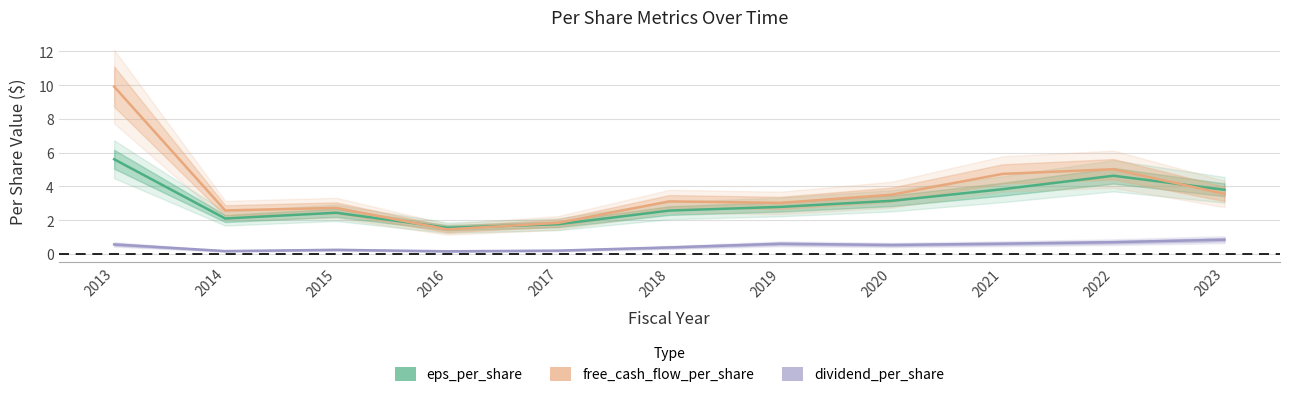

Which has a higher value, 2017 or 2014?

2014